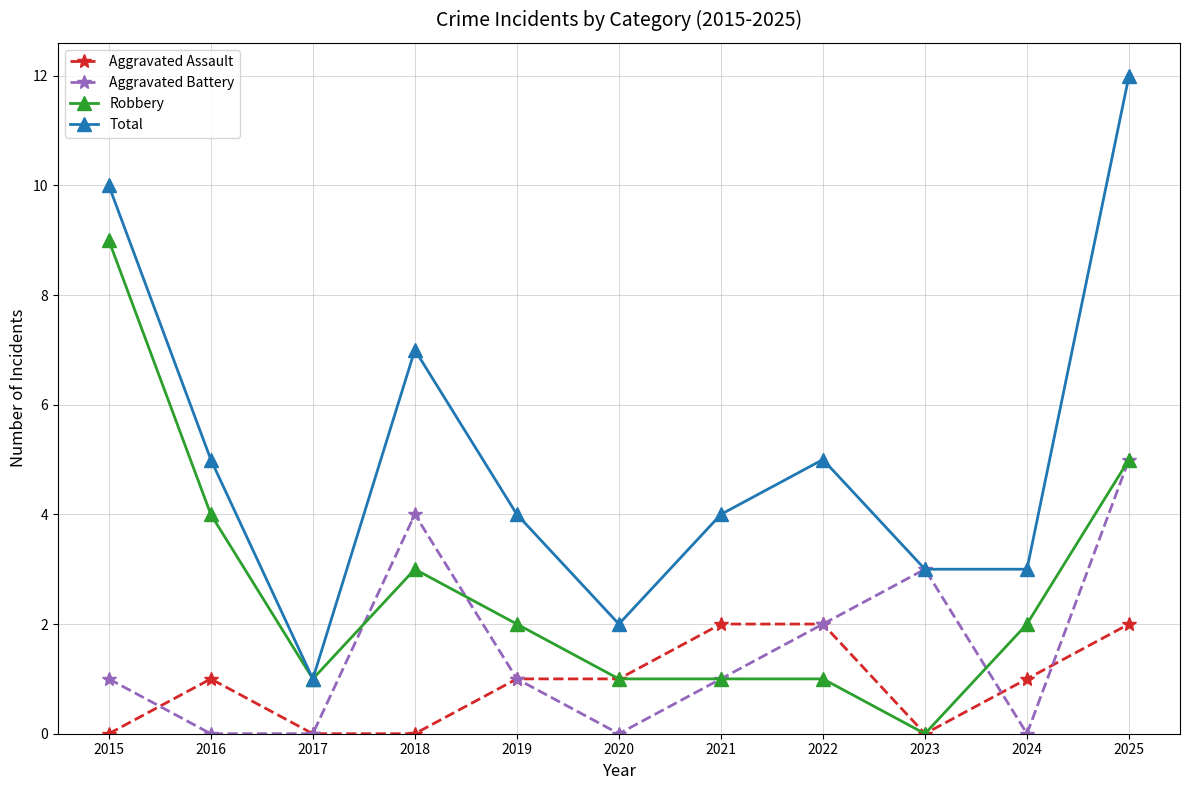

What is the value of the Robbery point at the 3rd from the left?

1